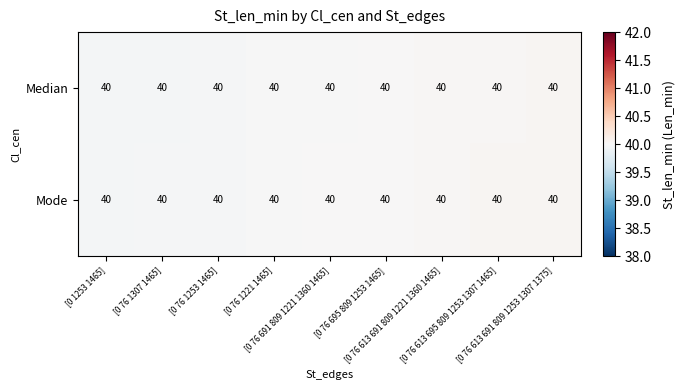

At how many categories does at least one series exceed 39?

9